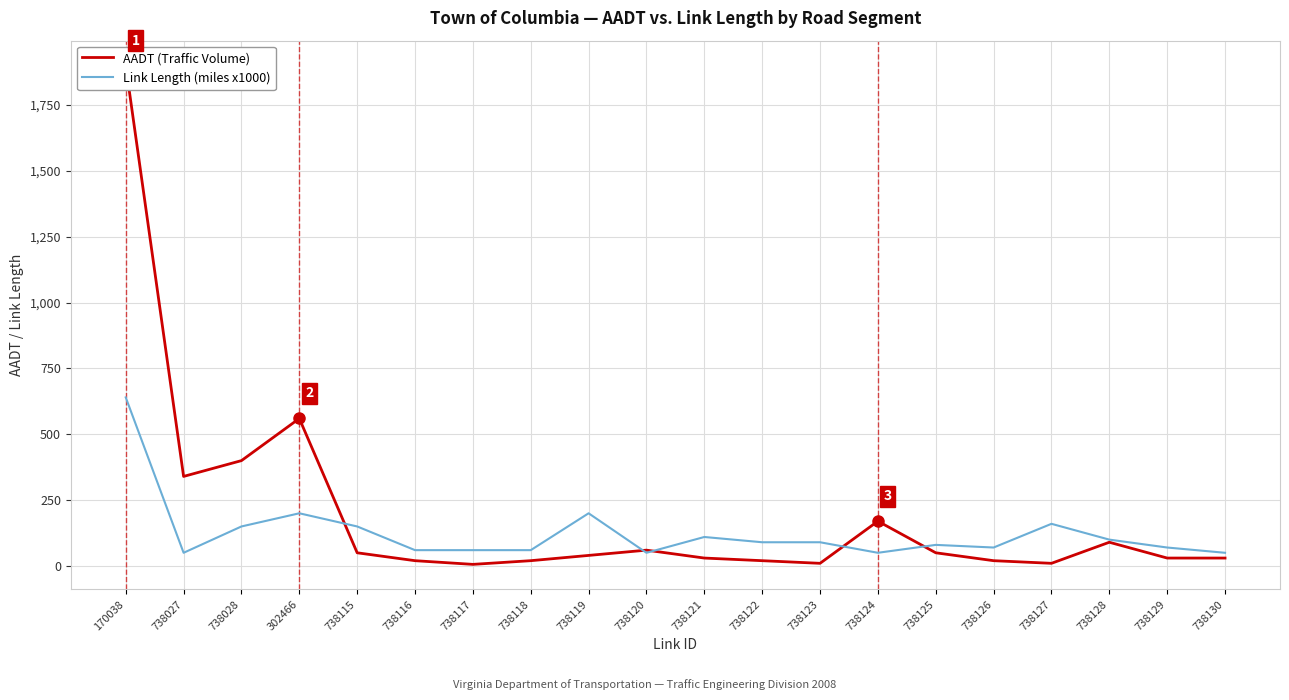

The Link Length (miles x1000) series shows 50 at 738027. True or false?

True